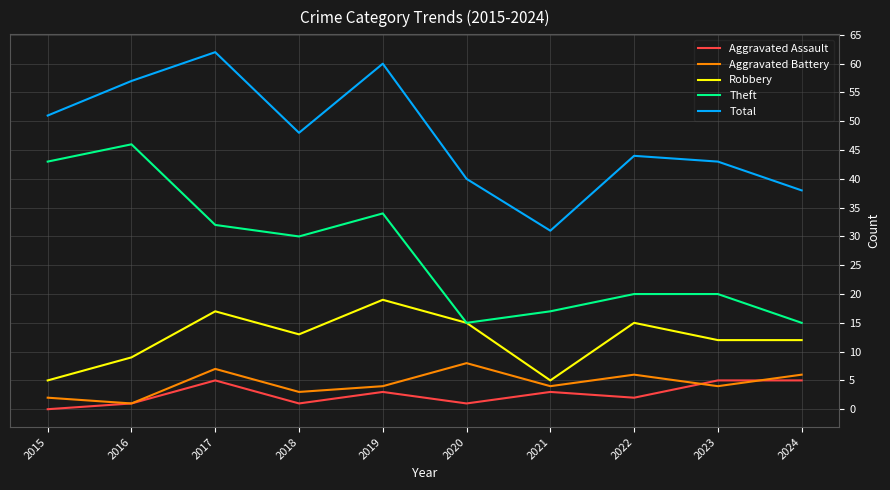

Is the value of Theft at 2015 greater than the value of Robbery at 2024?

Yes